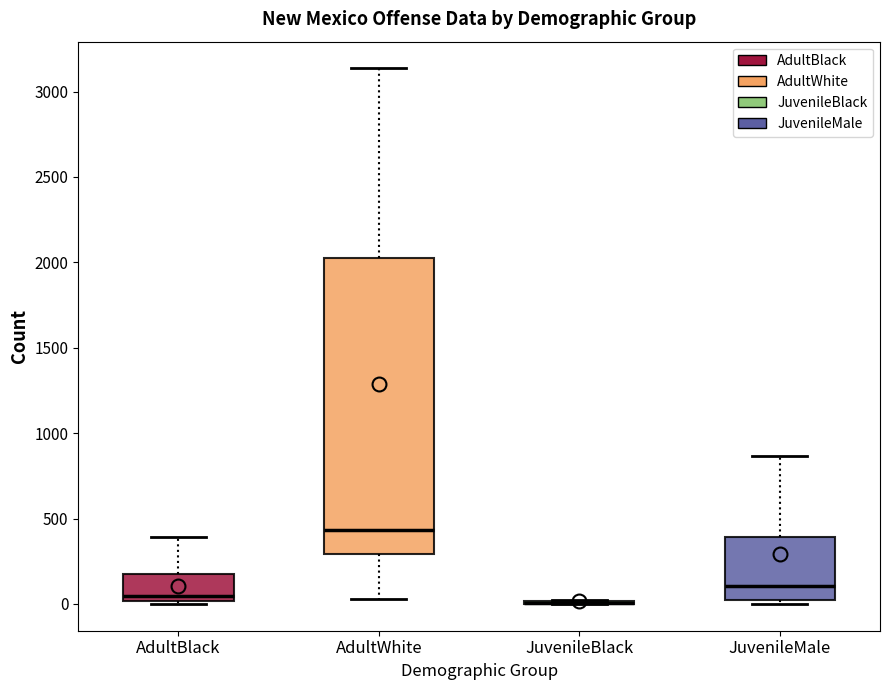

Reading left to right, transcribe this box plot: for each box, give where its median line is, the range the box spans, and where its two whiskers end, as read against the y-axis. The values are not printed on the chart, so give them approximately, as read against the axis.

AdultBlack: median 50, box 0 to 150, whiskers 0 (just below the box's lower edge) to 400
AdultWhite: median 450, box 300 to 2050, whiskers 50 to 3150
JuvenileBlack: box collapsed to a line at 0, whiskers 0 to 0
JuvenileMale: median 100, box 0 to 400, whiskers 0 (just below the box's lower edge) to 850